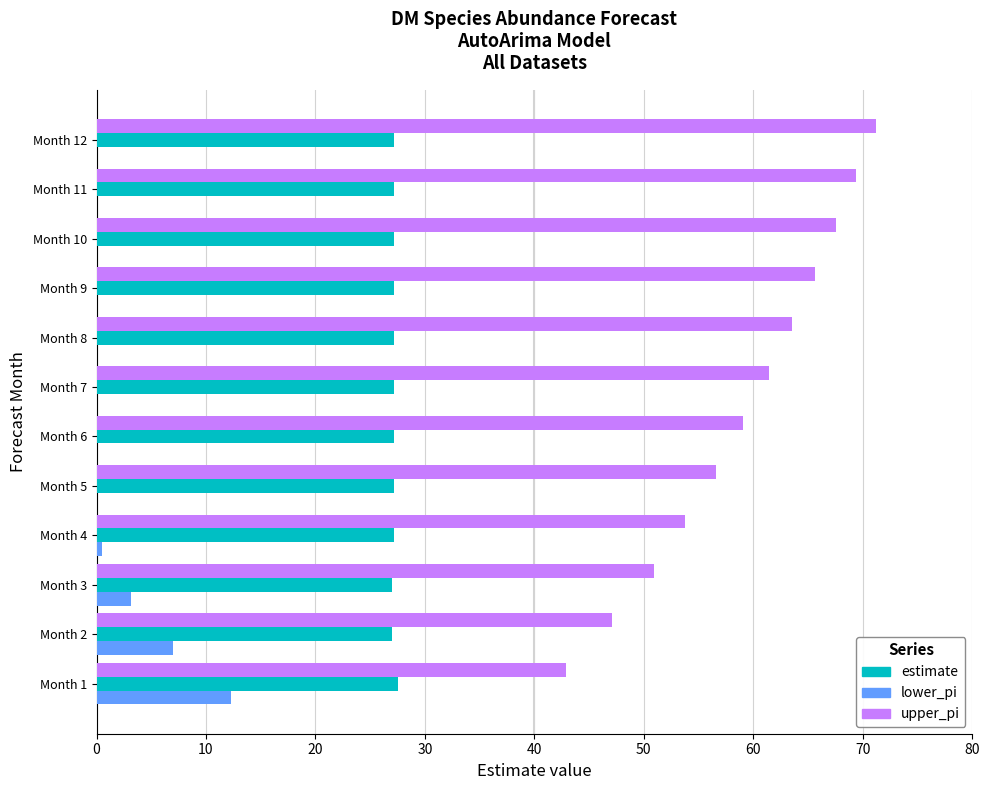

Read the upper_pi value at Month 8.

63.6